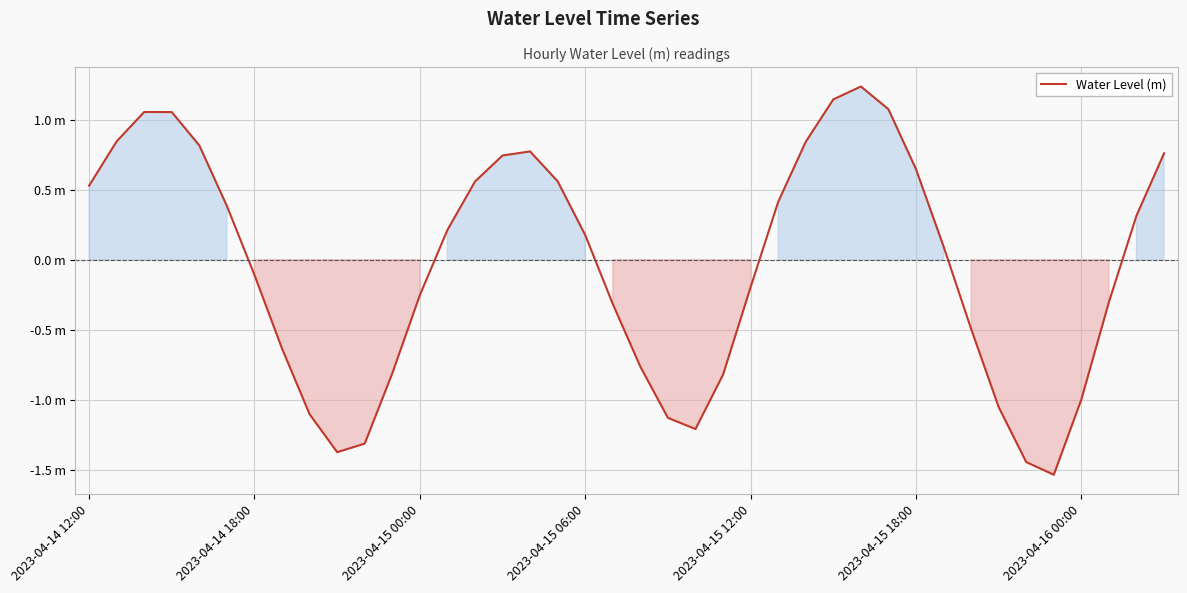

Does the chart display data point markers on the line(s)?

No